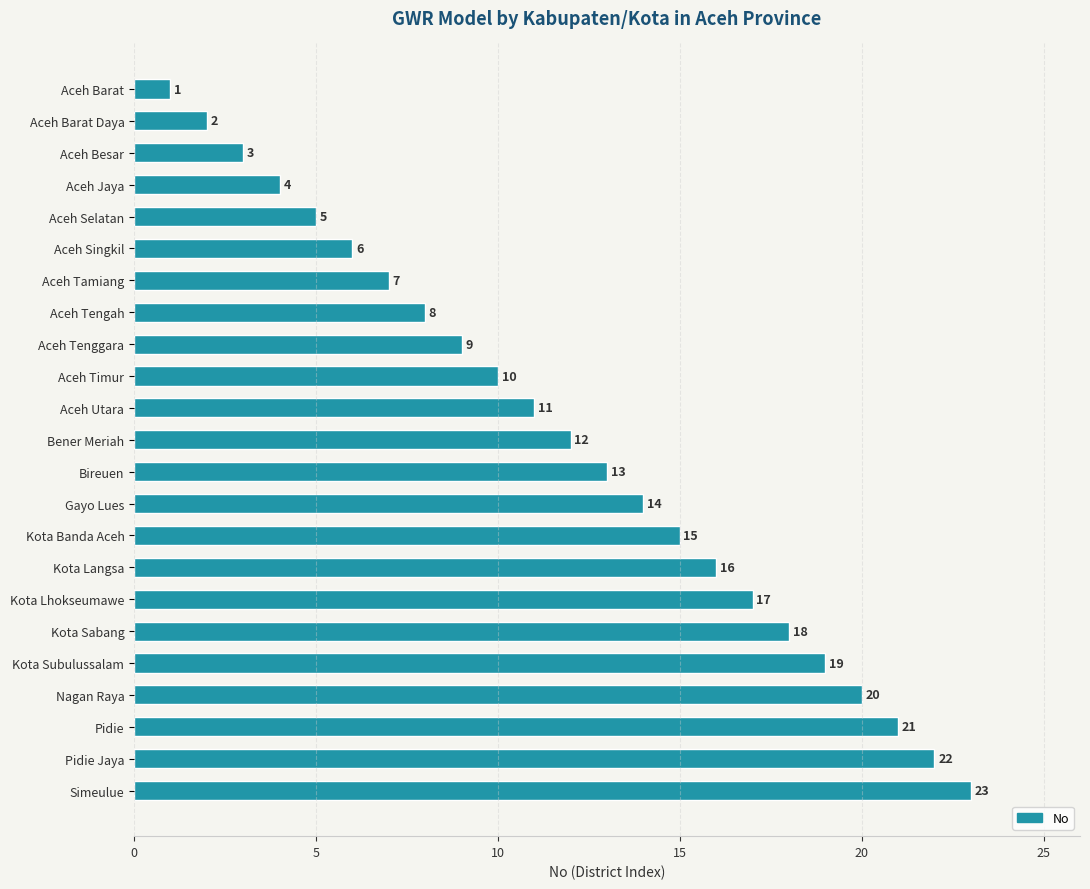

List the labels in order of value, smallest first.

Aceh Barat, Aceh Barat Daya, Aceh Besar, Aceh Jaya, Aceh Selatan, Aceh Singkil, Aceh Tamiang, Aceh Tengah, Aceh Tenggara, Aceh Timur, Aceh Utara, Bener Meriah, Bireuen, Gayo Lues, Kota Banda Aceh, Kota Langsa, Kota Lhokseumawe, Kota Sabang, Kota Subulussalam, Nagan Raya, Pidie, Pidie Jaya, Simeulue